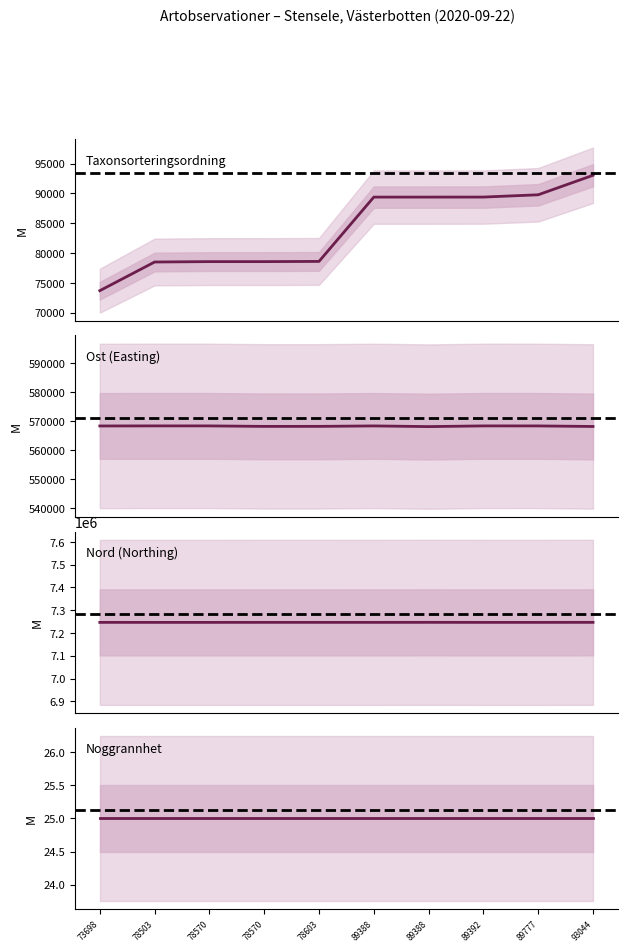

How many categories are shown in the chart?

10